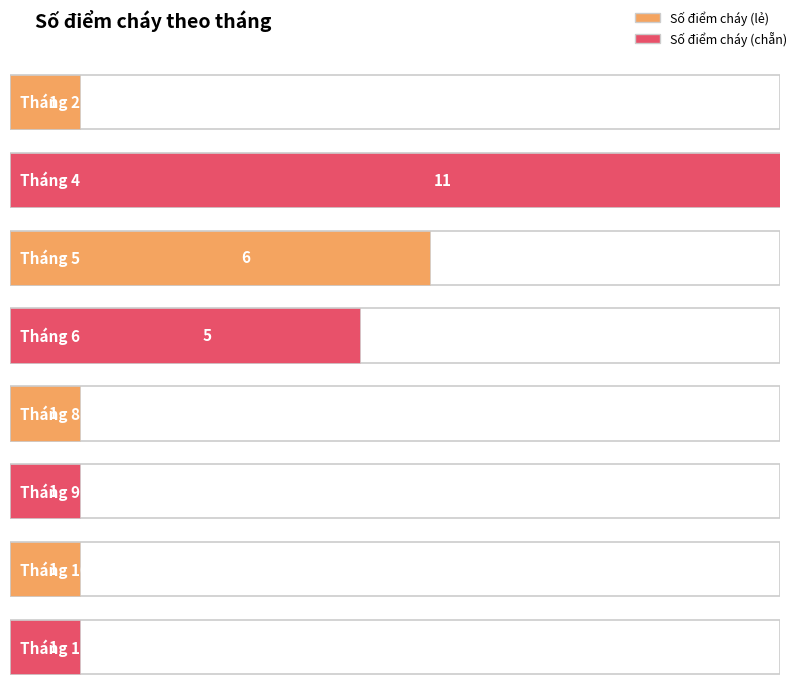

What is the difference between the values at Tháng 4 and Tháng 9?

10